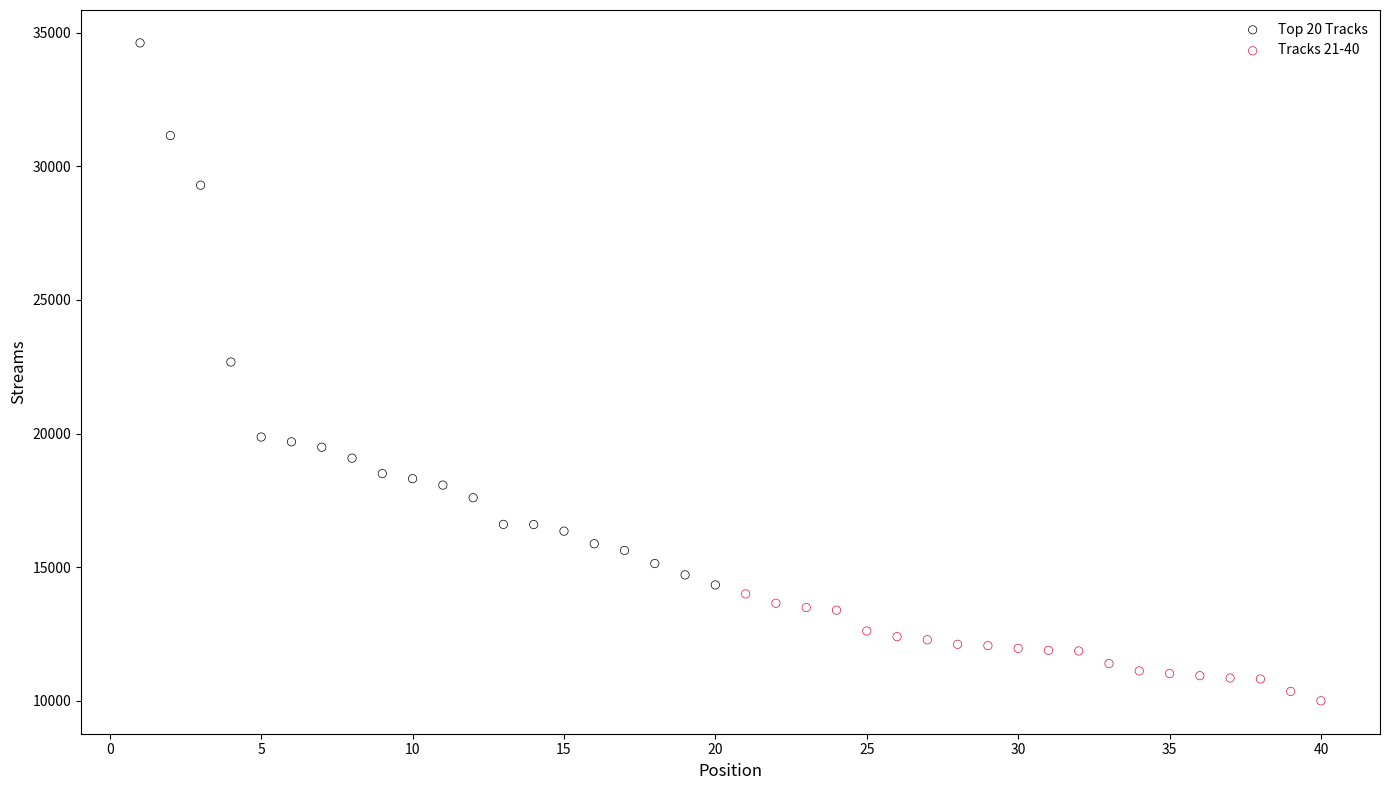

Which series contains the highest Y value?

Top 20 Tracks